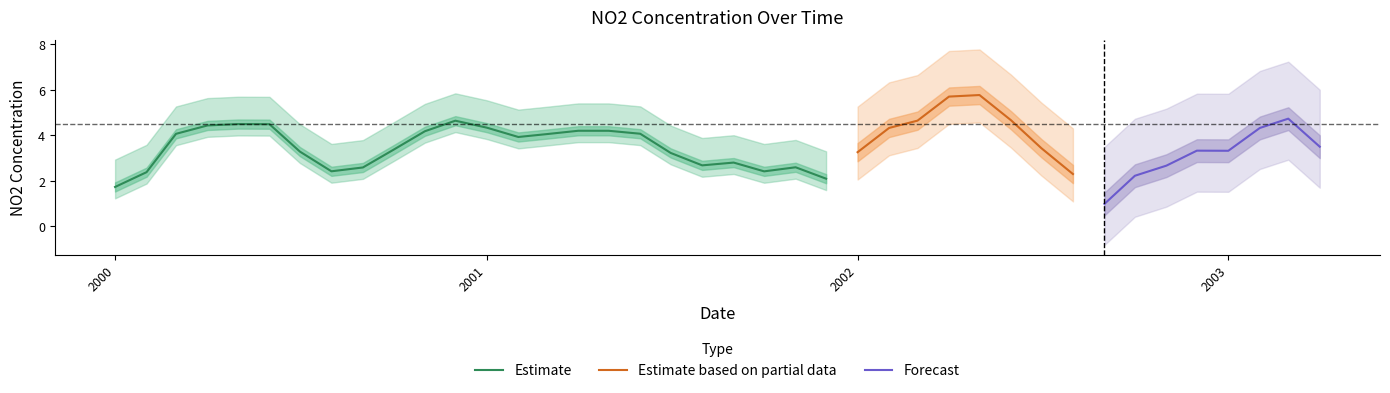

Where is the data nearest to the value 4?

2001-03